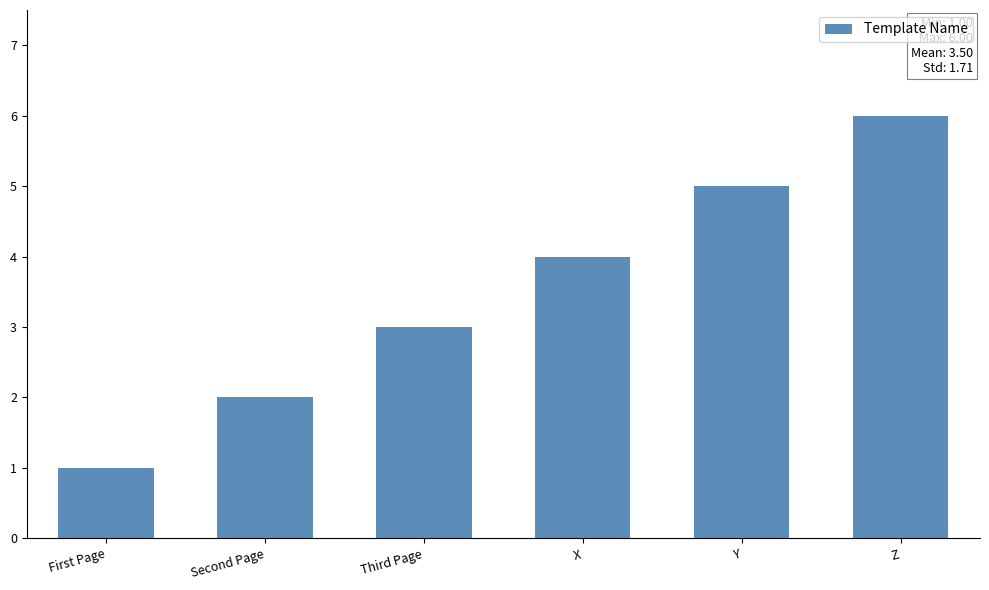

What is the sum of the values at X and First Page?

5